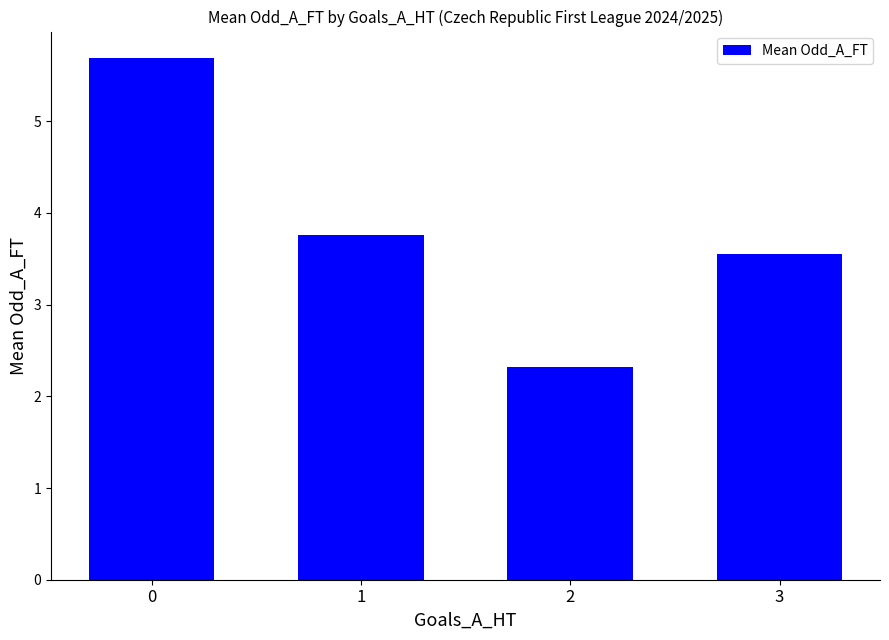

What is the difference between the maximum and minimum values?

3.4